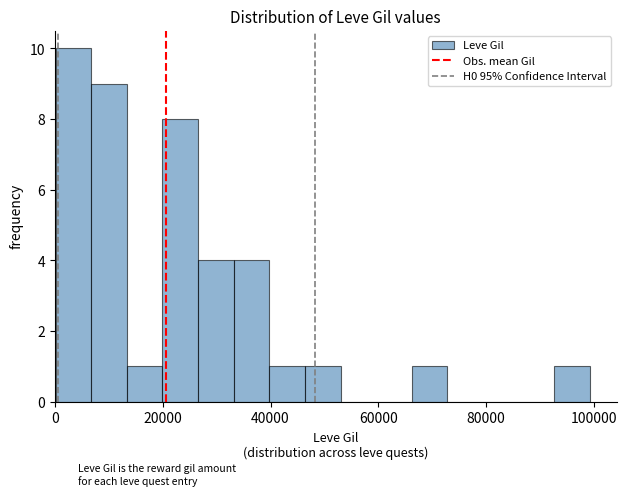

Read against the x-axis, roughly where is the centre of the tallest bar?

4000